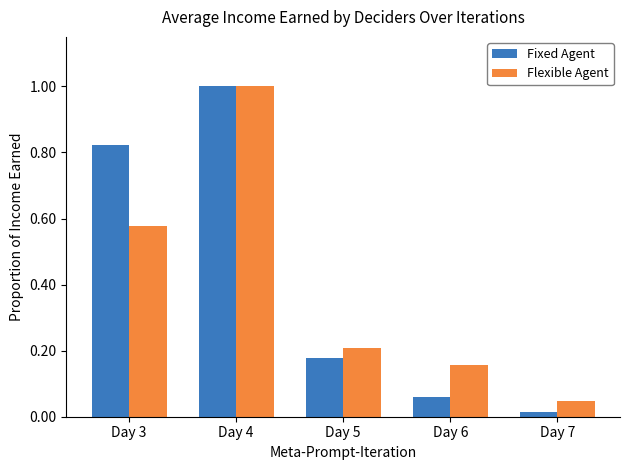

Which category has the highest value across all series?

Day 4